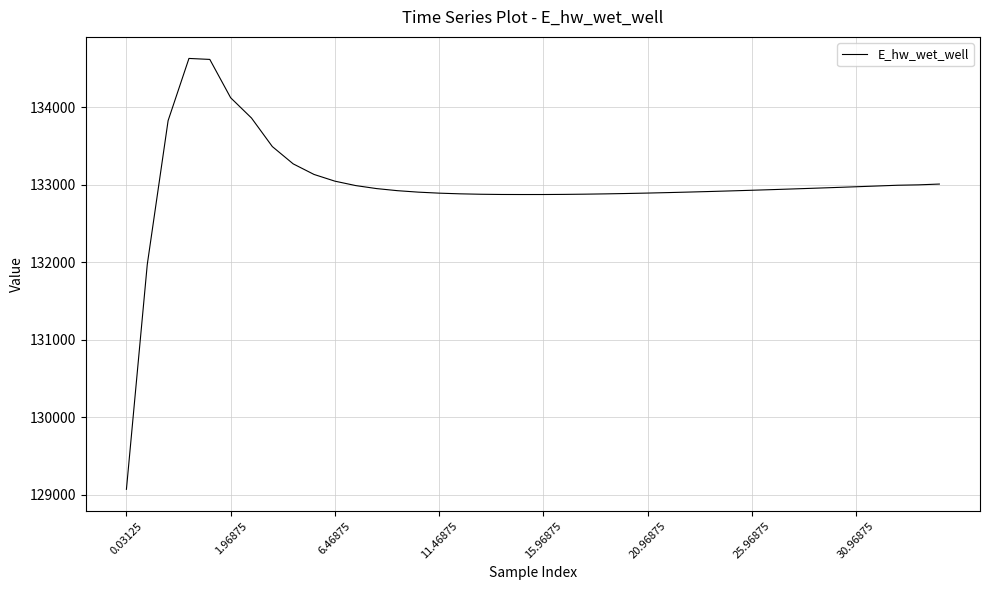

What is the smallest value displayed?

129070.3